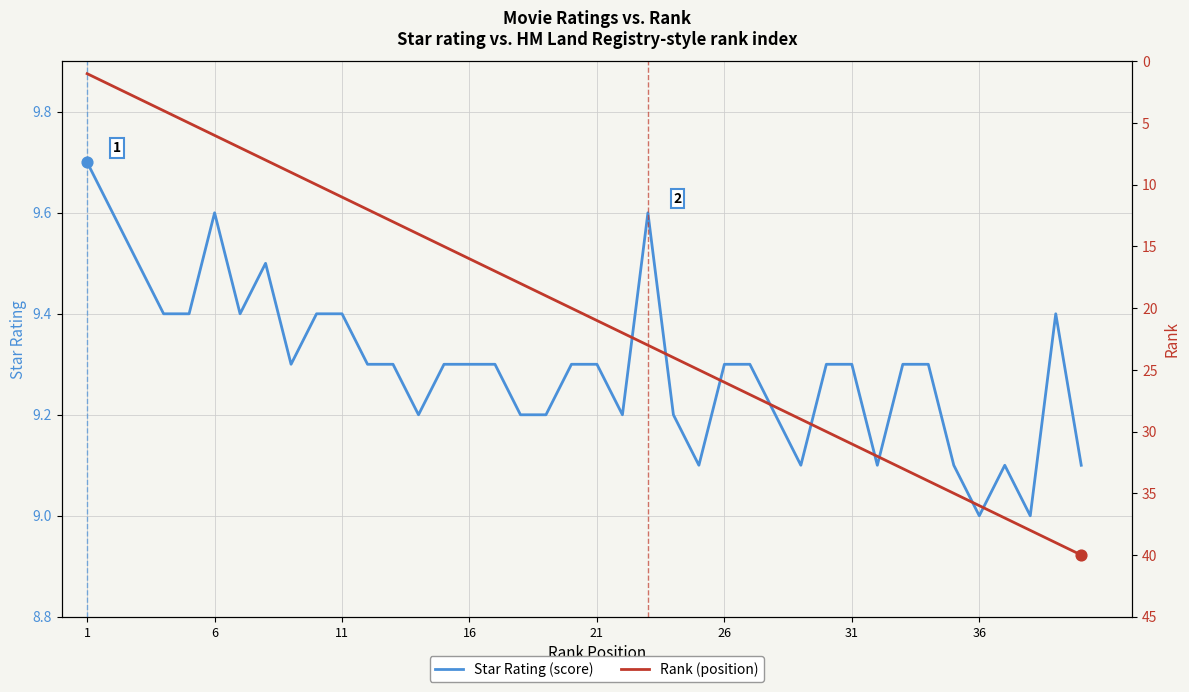

What is the maximum value for Star Rating (score)?

9.7